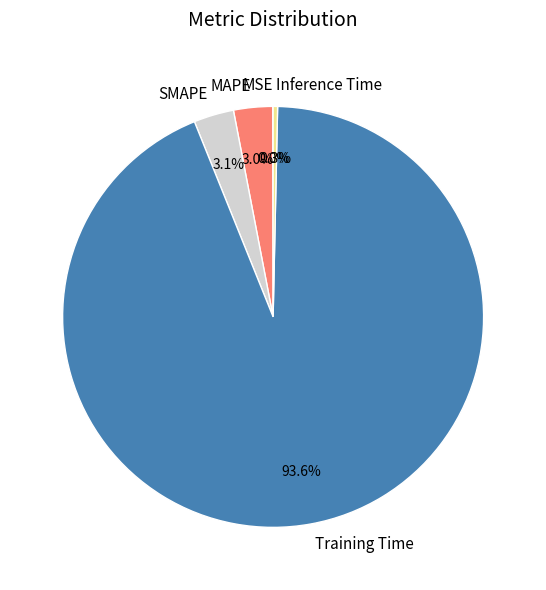

What is the largest slice in the pie chart?

Training Time